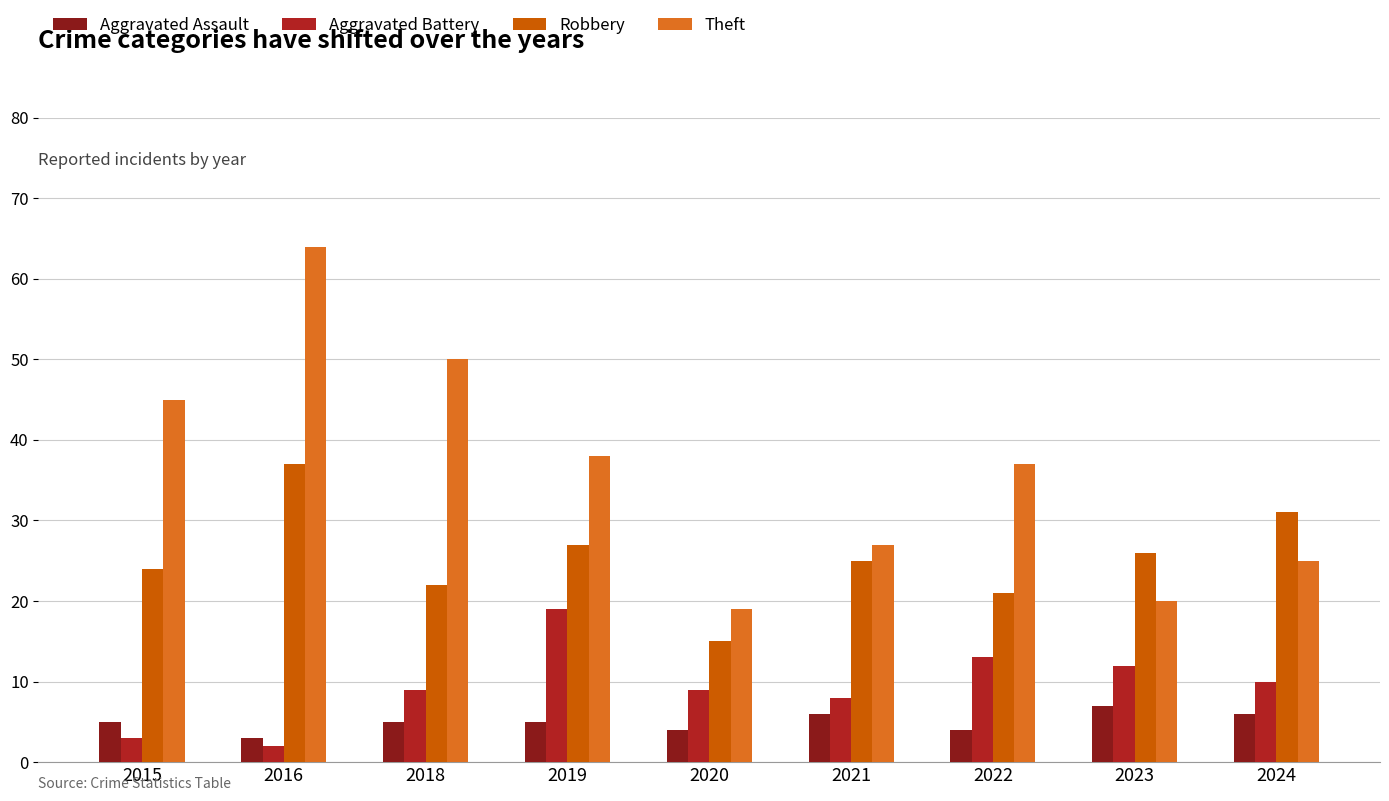

What is the smallest value displayed?

2